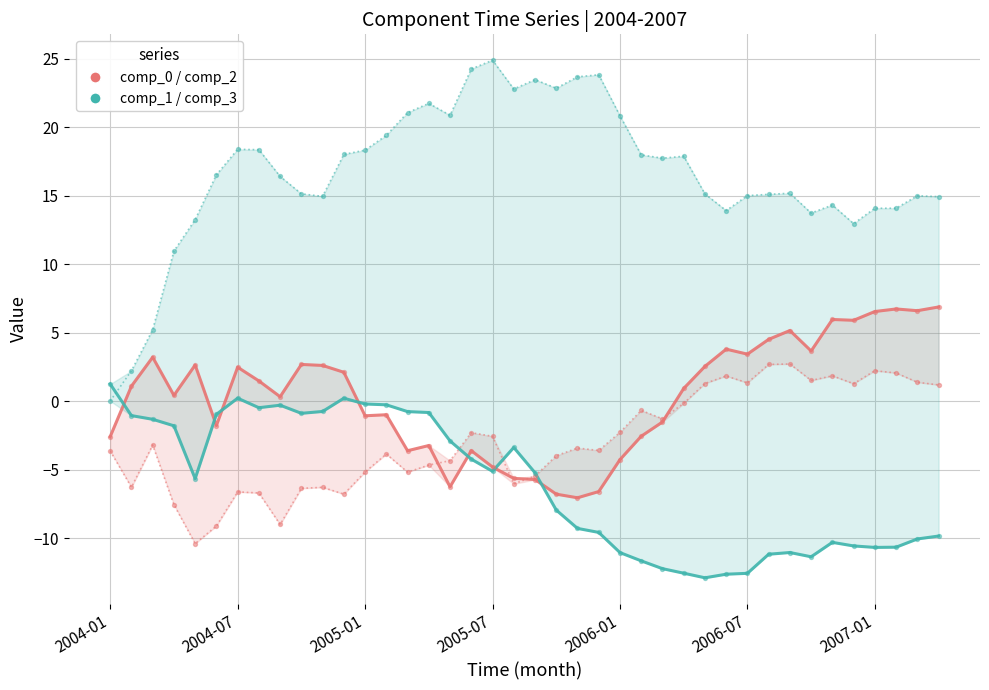

What is the total value across all series at 11?

2.3